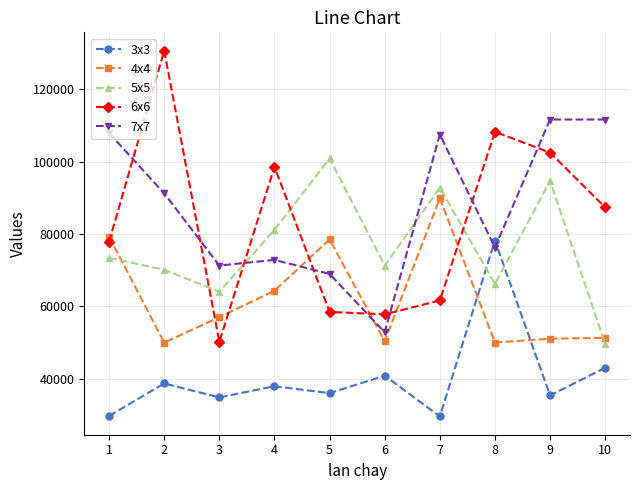

The value of 7x7 at 10 is 39793.3. True or false?

False